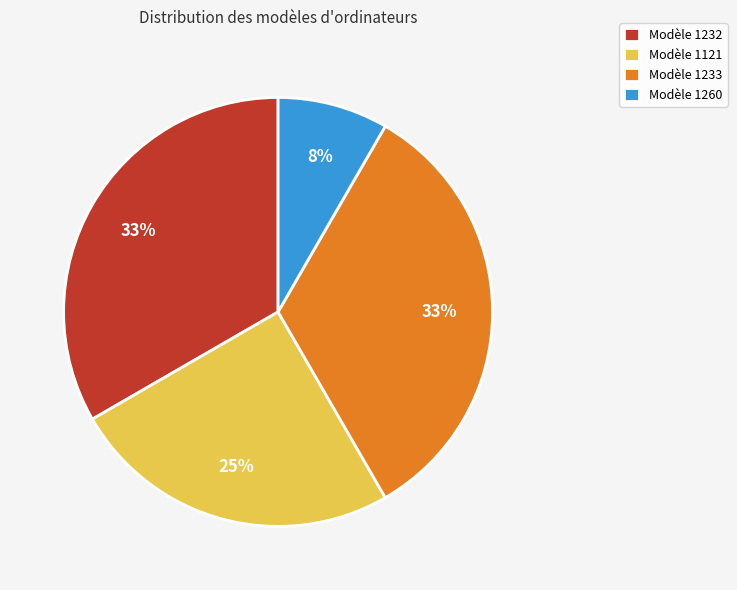

The Modèle 1233 slice represents 22% of the pie. True or false?

False